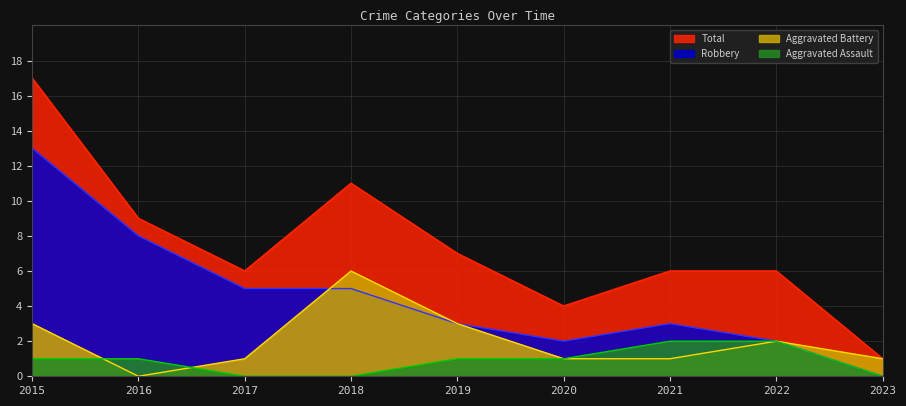

True or false: Robbery has a value of 3 at 2017.

False